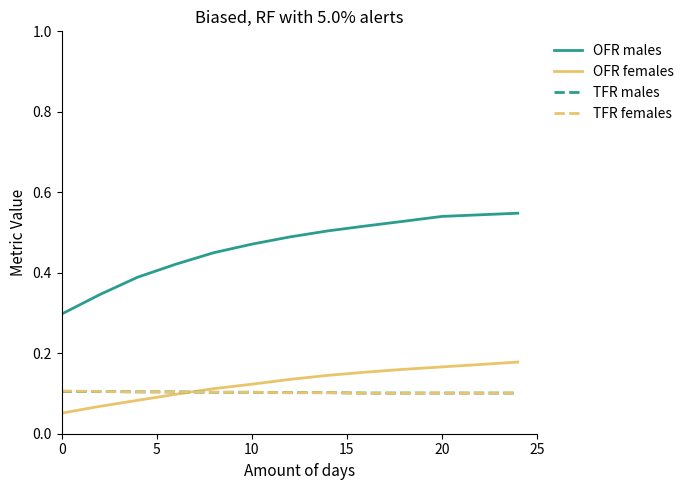

True or false: OFR males and OFR females intersect in this chart.

False